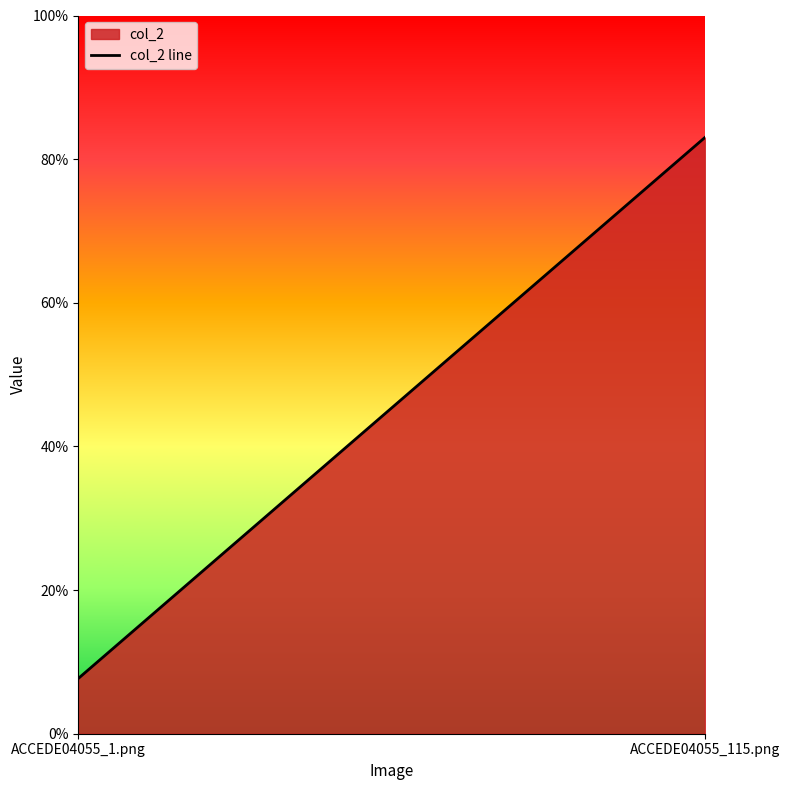

The chart shows a value of 0.8 at ACCEDE04055_115.png. True or false?

True